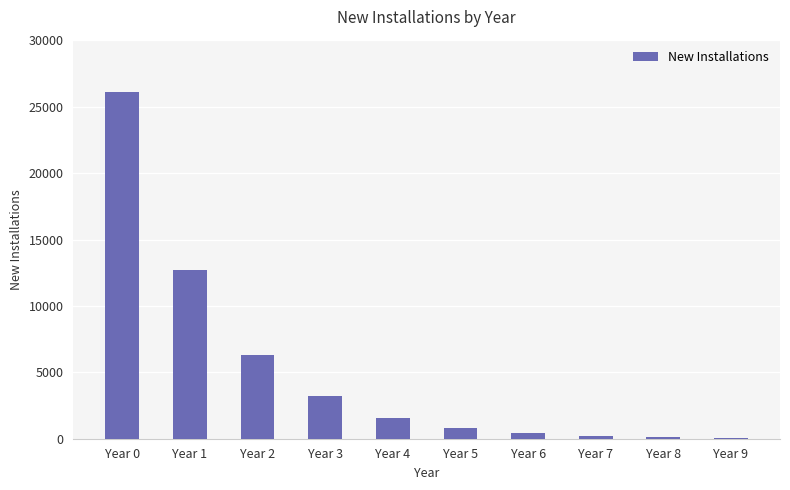

Between Year 1 and Year 6, which is larger?

Year 1